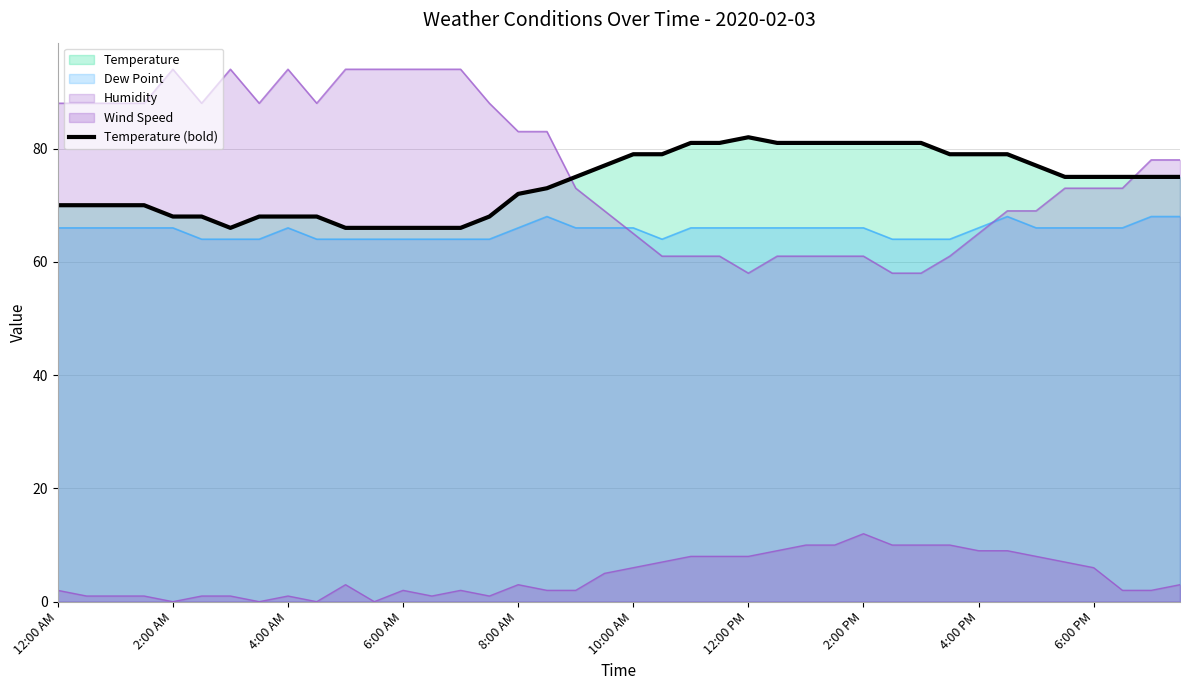

At which label does the data first exceed 75?

19